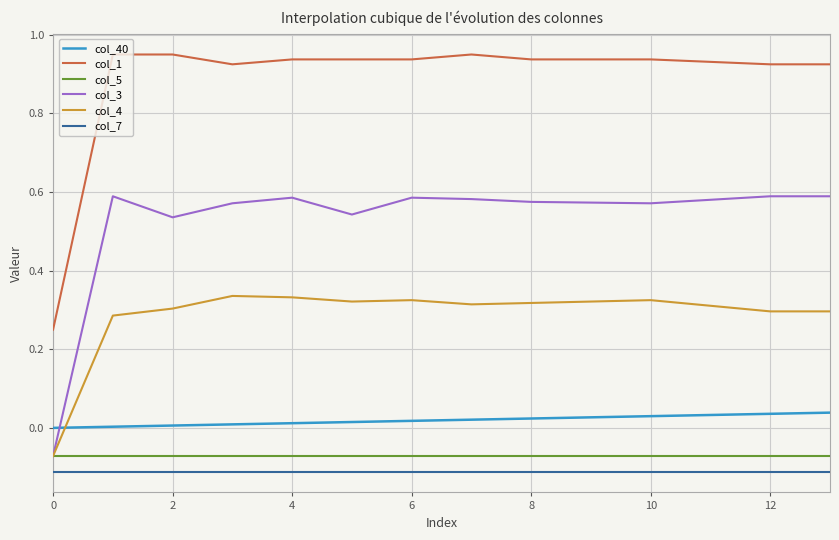

Which series has the largest range (max minus min)?

col_1